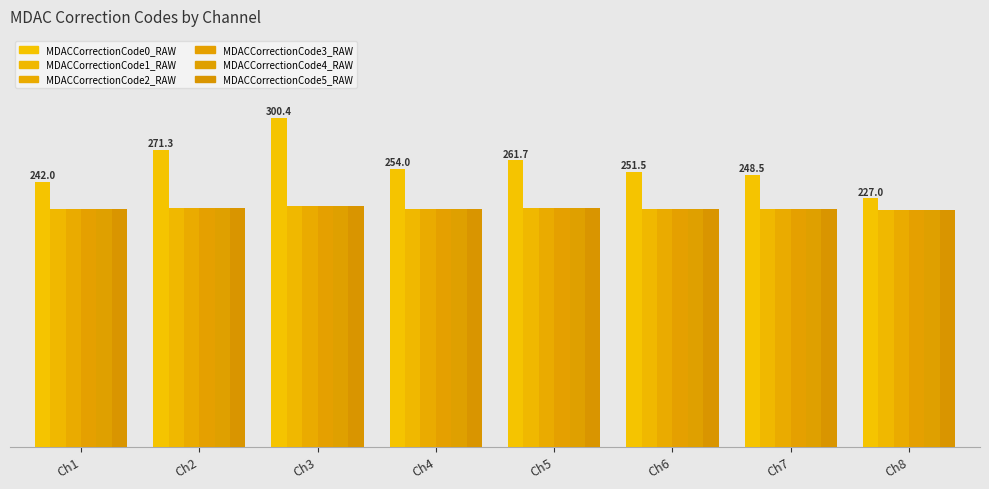

At Ch8, list the series in order from smallest to largest.

MDACCorrectionCode3_RAW, MDACCorrectionCode2_RAW, MDACCorrectionCode5_RAW, MDACCorrectionCode1_RAW, MDACCorrectionCode4_RAW, MDACCorrectionCode0_RAW